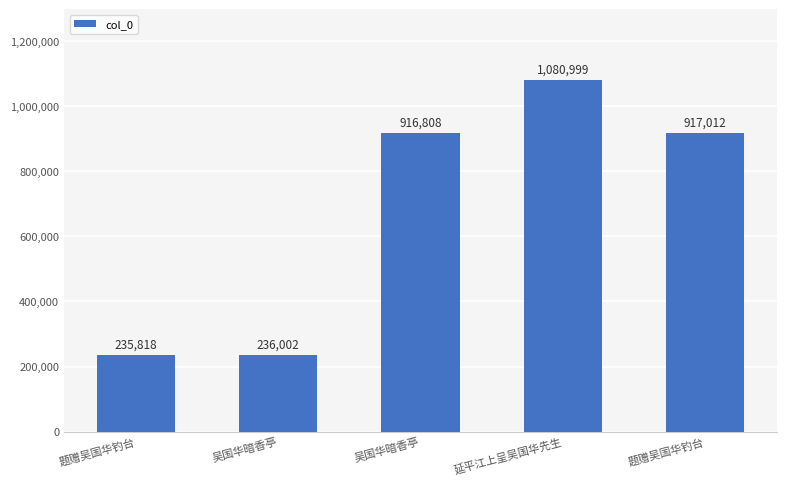

List the labels in order of value, largest first.

延平江上呈吴国华先生, 题赠吴国华钓台, 吴国华暗香亭, 吴国华暗香亭, 题赠吴国华钓台